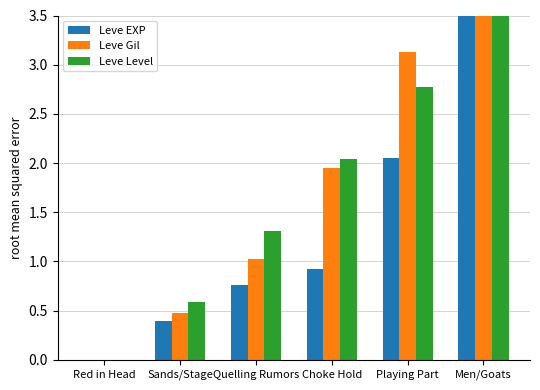

Where does the Leve Level series first go above 2?

Choke Hold